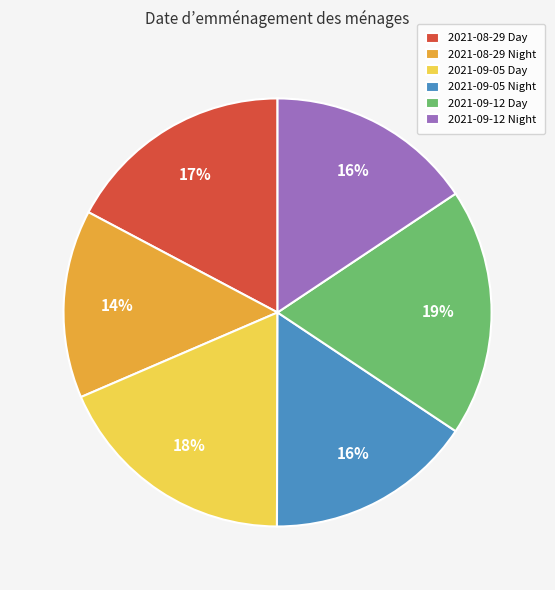

Which has a higher value, 2021-08-29 Night or 2021-09-05 Day?

2021-09-05 Day